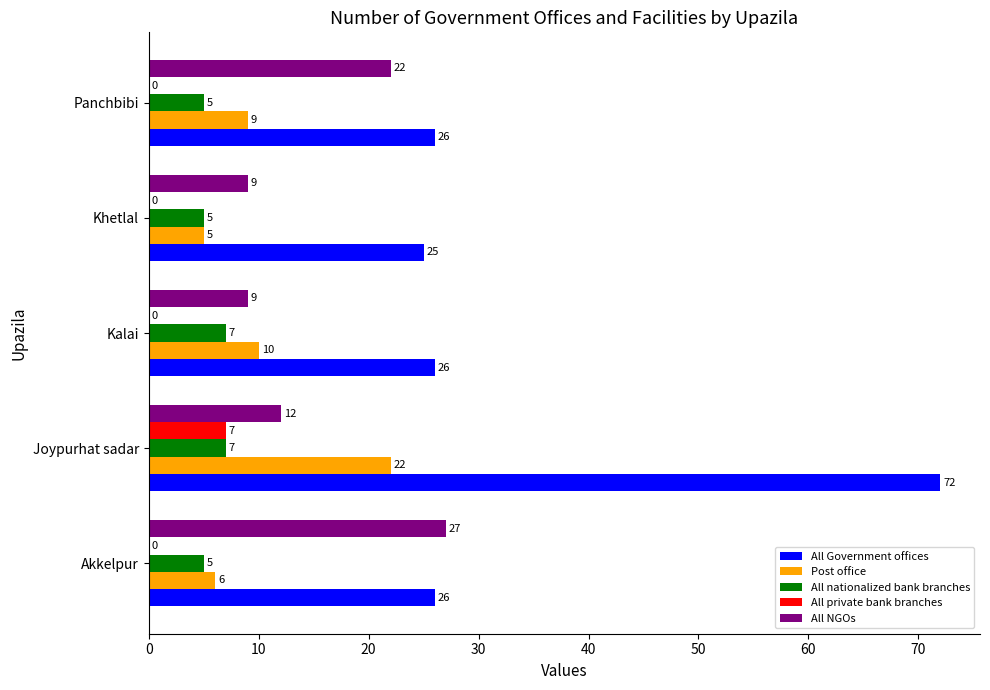

Which series has the largest range (max minus min)?

All Government offices